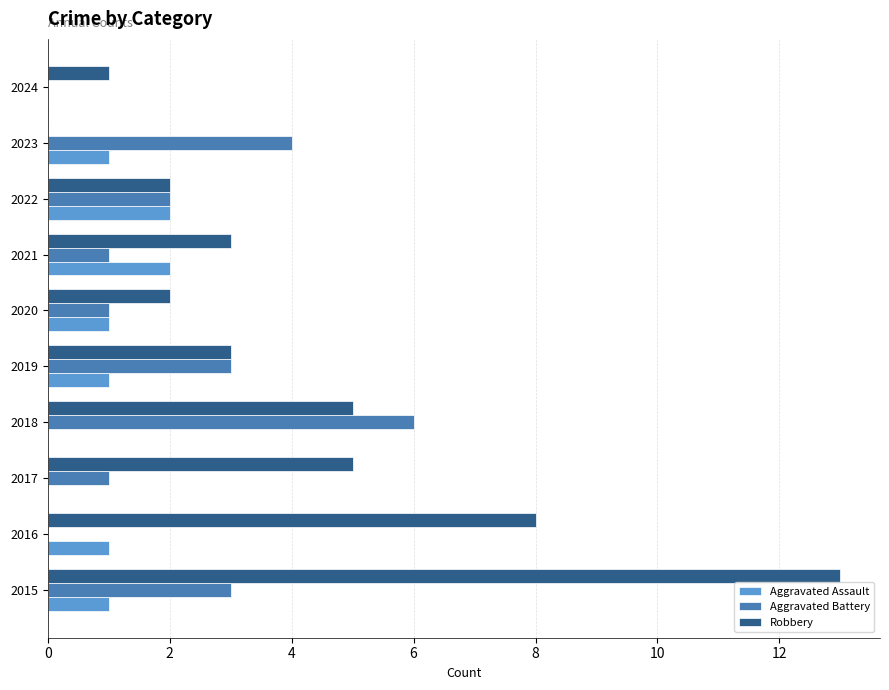

What is the sum of all Aggravated Battery values?

21